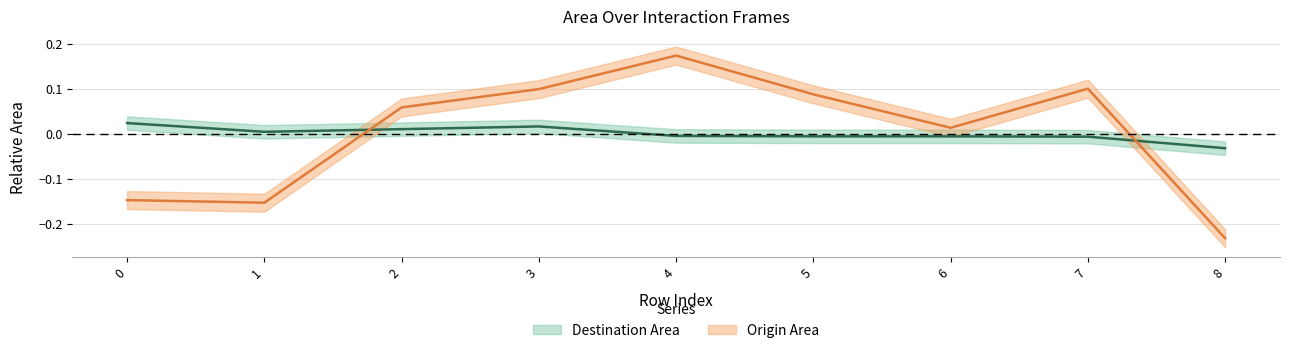

Rank the categories by Origin Area value from lowest to highest.

8, 1, 0, 6, 2, 5, 3, 7, 4